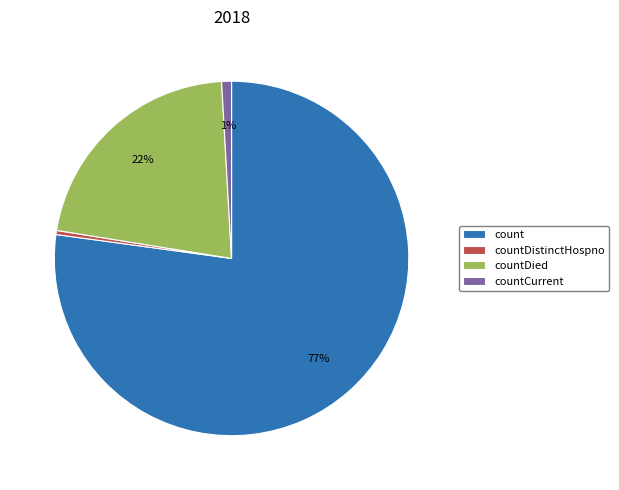

Combined, do countDied and countCurrent account for over 50%?

No